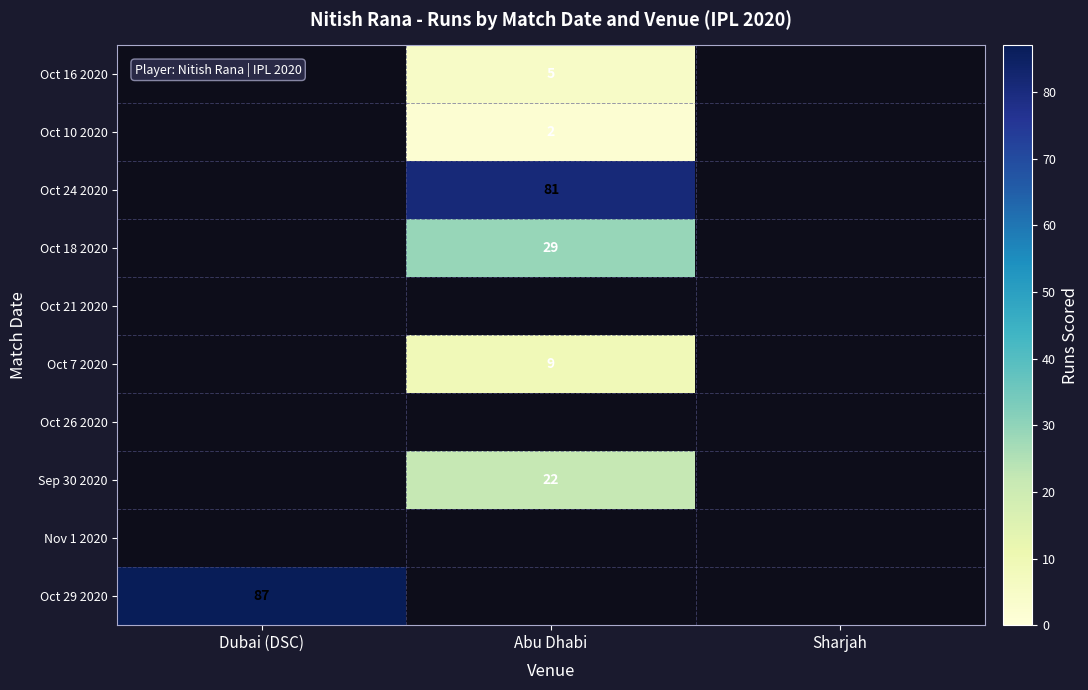

What is the greatest value displayed?

87.0